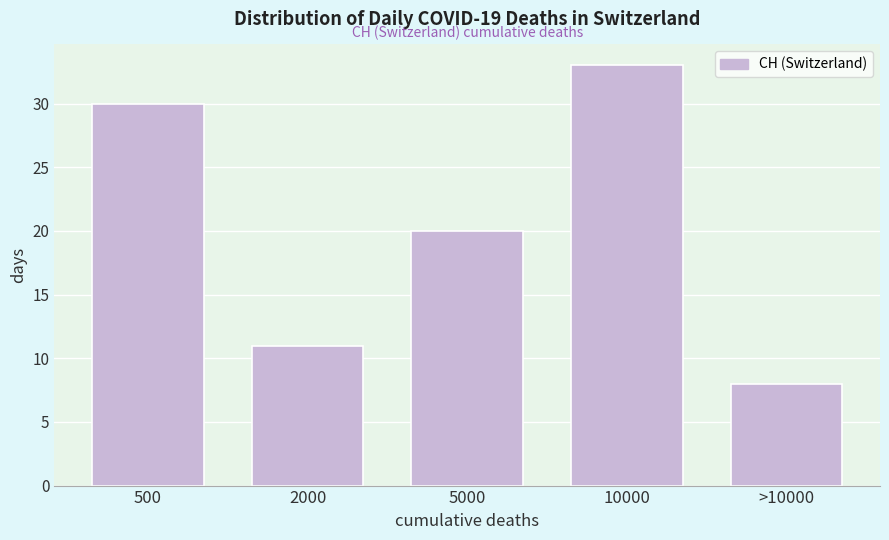

Reading left to right, list all the values displayed in this chart.

500=30	2000=11	5000=20	10000=33	>10000=8